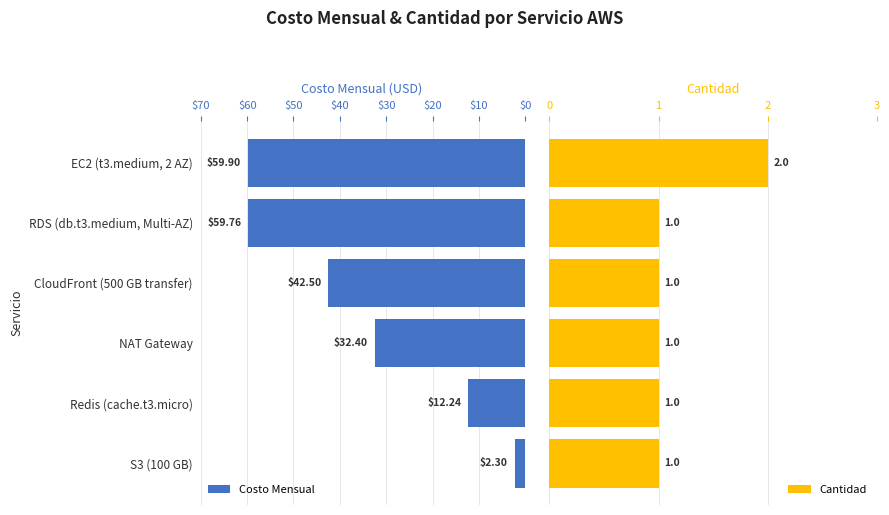

At which label is Costo Mensual closest to 31?

NAT Gateway